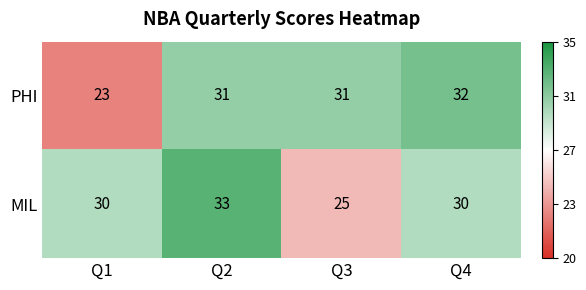

Count the number of data series in this chart.

2